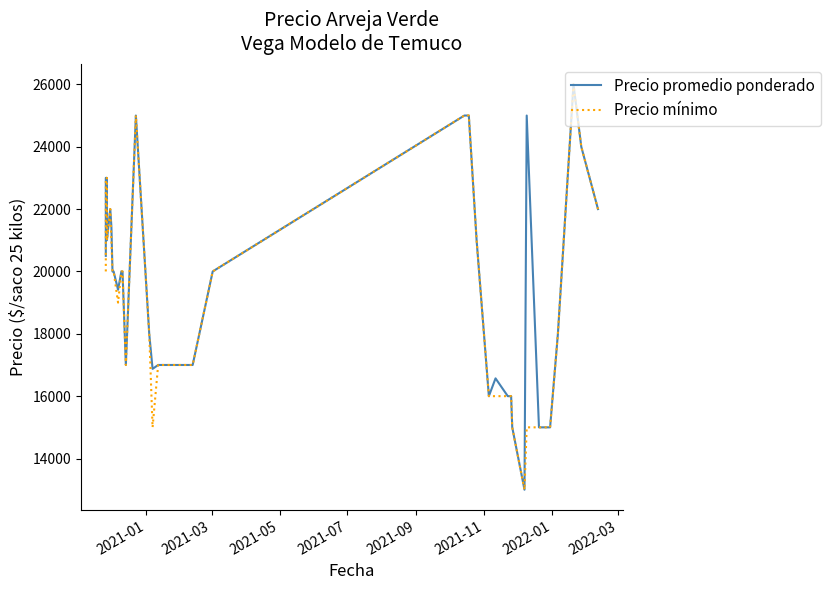

How many data points does each series have?

40